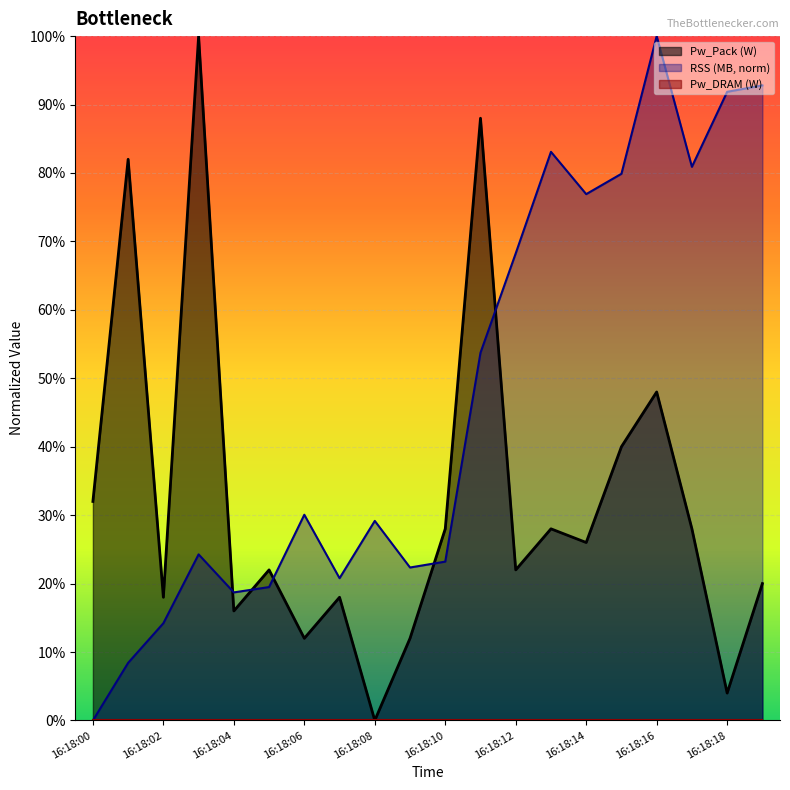

True or false: the data shows 0.9 at 16:18:11.

True